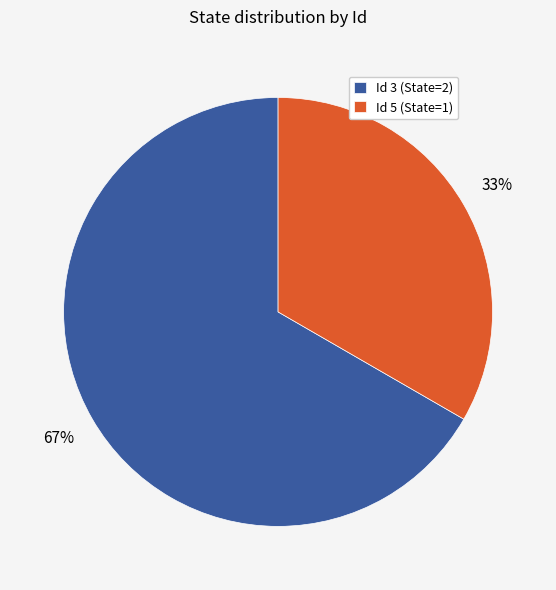

To the nearest percent, what portion does Id 3 (State=2) represent?

67%